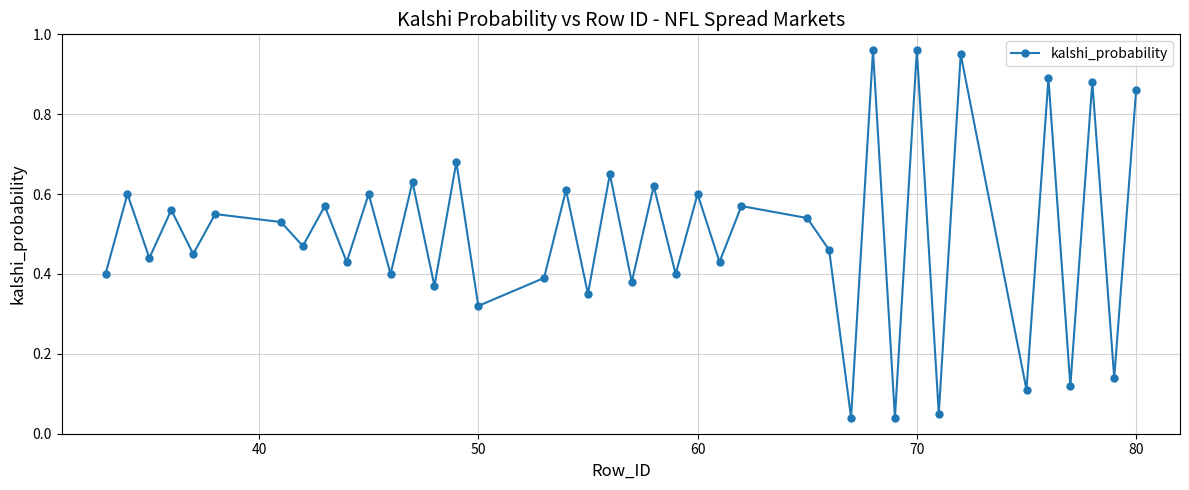

How many interior local valleys (lower than both neighbors) does the data have?

17